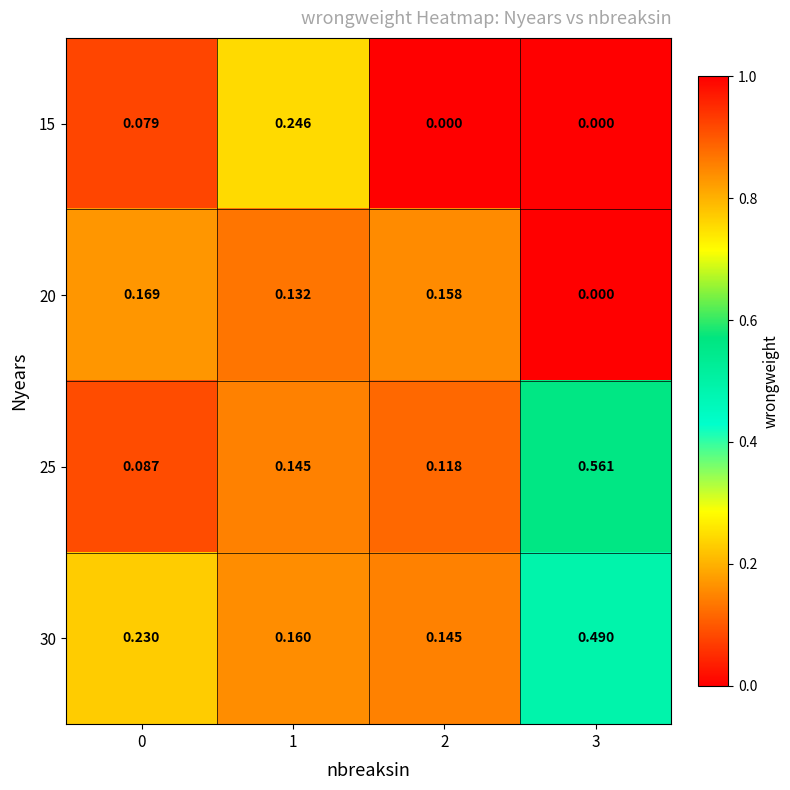

Rank the series by their maximum value, from lowest to highest.

20, 15, 30, 25